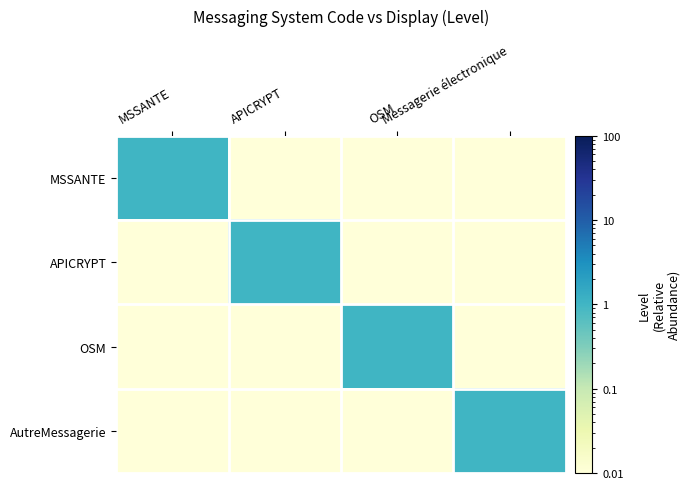

At which category does the chart reach its peak across all series?

MSSANTE